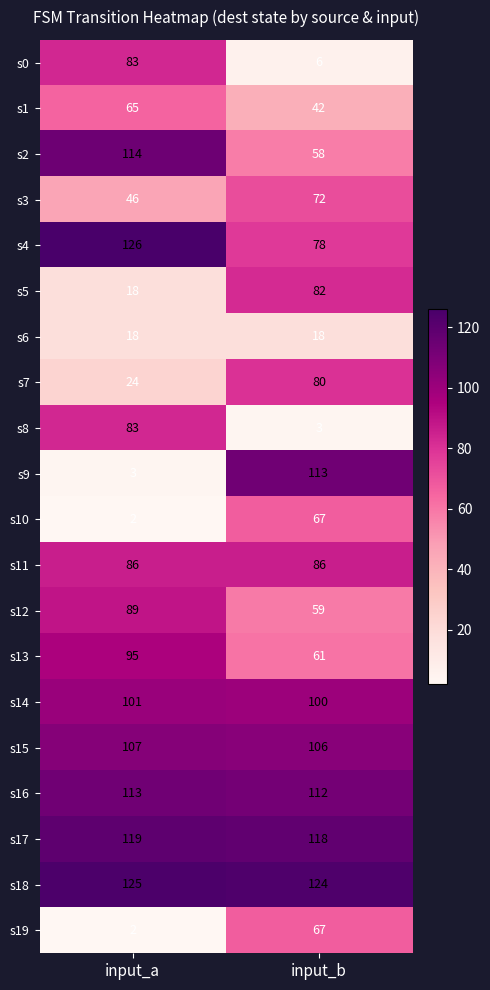

At how many categories does at least one series exceed 50?

2